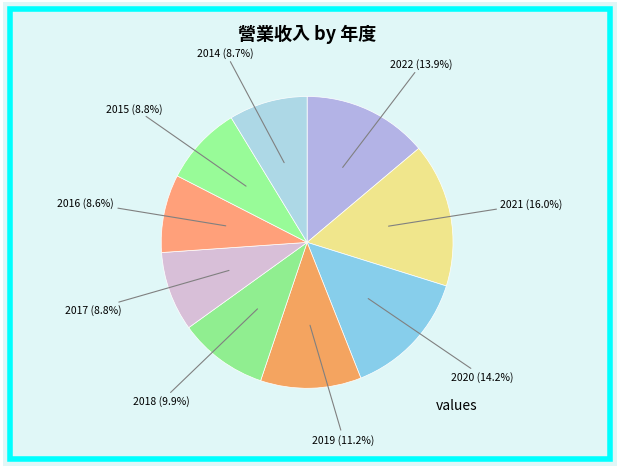

How many segments does this pie chart have?

9